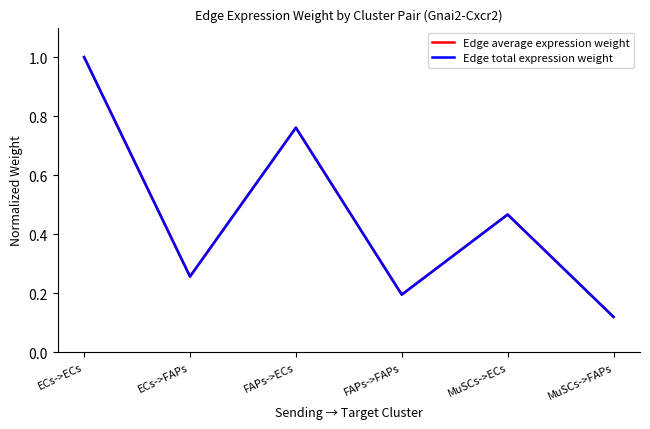

Does the chart have visible grid lines?

No